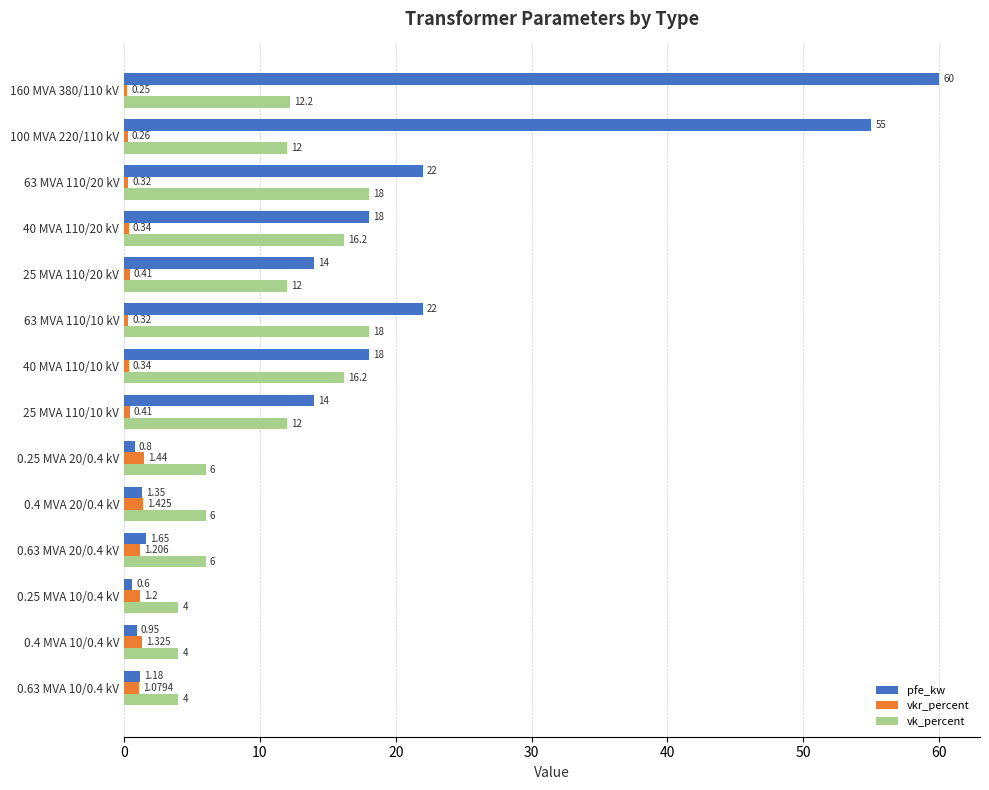

Rank the series by their maximum value, from highest to lowest.

pfe_kw, vk_percent, vkr_percent